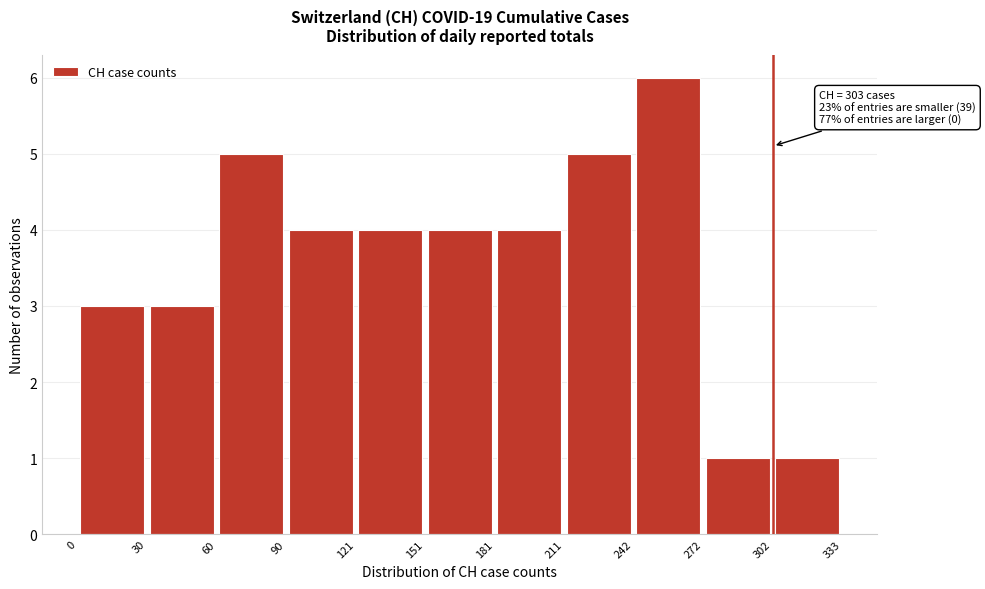

Over which range of the x-axis is the bar tallest?

242 to 272